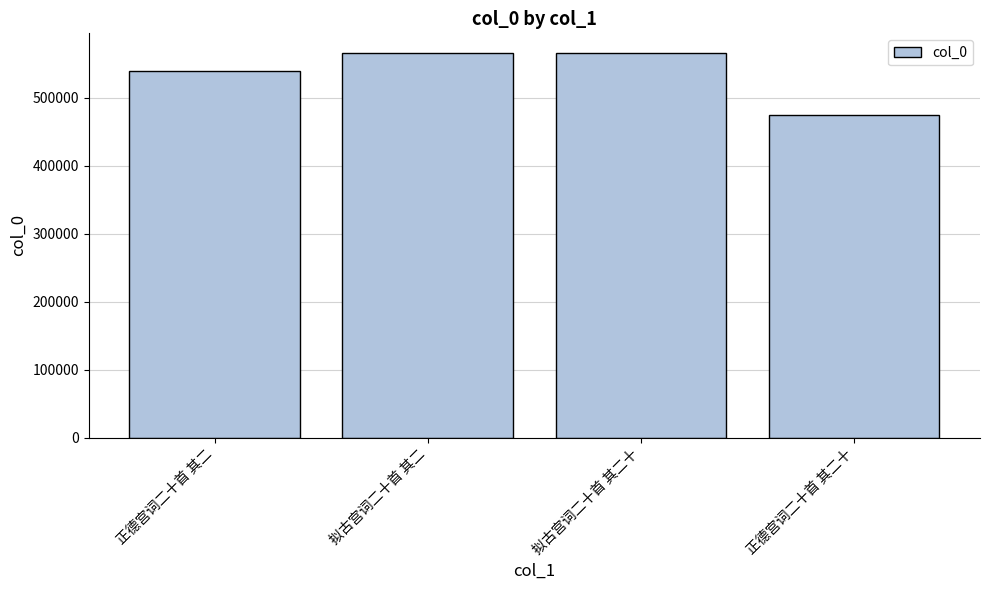

What is the average value?

536651